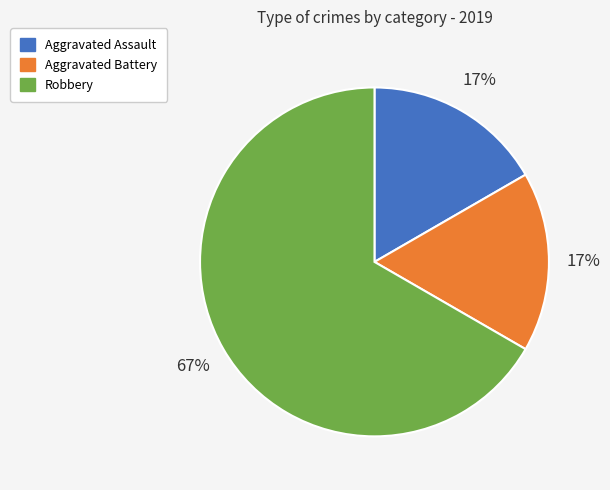

To the nearest percent, what is the average slice percentage?

33%